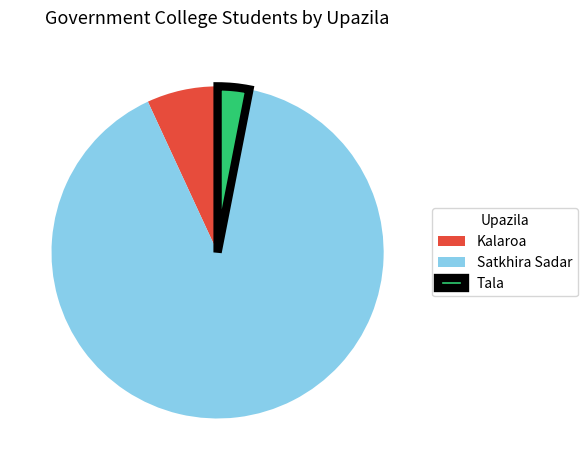

The Tala slice represents 3% of the pie. True or false?

True